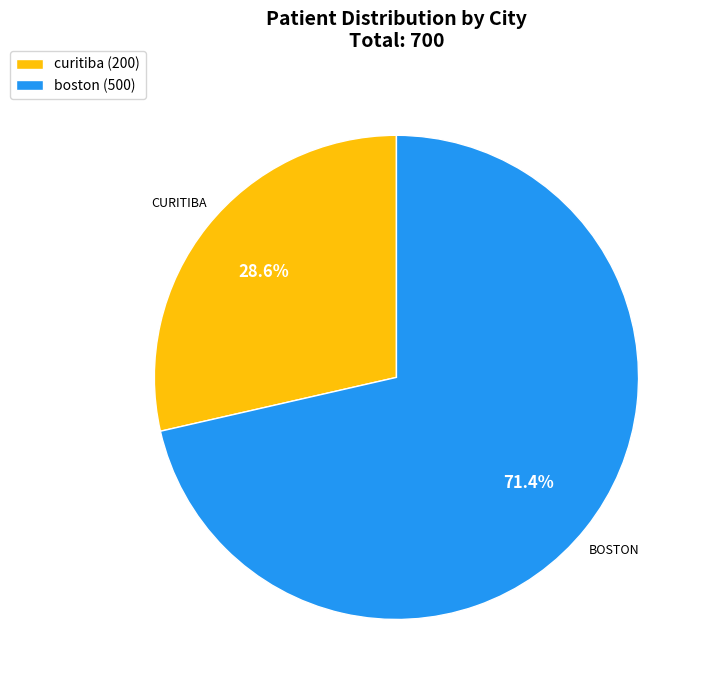

Which slice is the largest?

boston